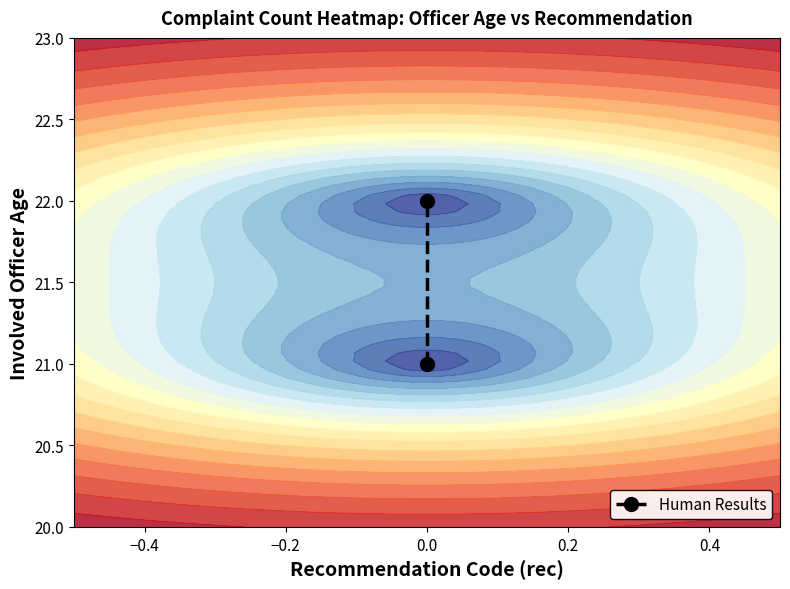

Reading left to right, extract all data points from this chart.

21	22